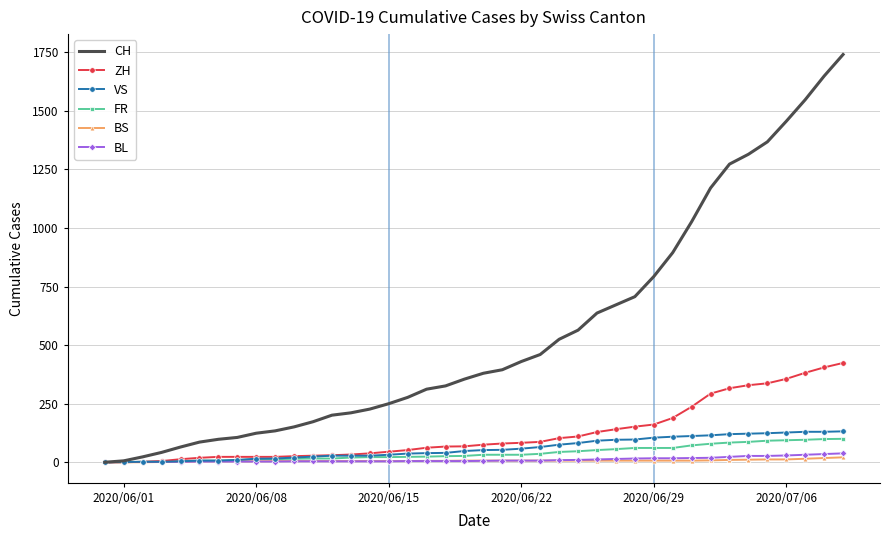

Which series has the largest total across all categories?

CH